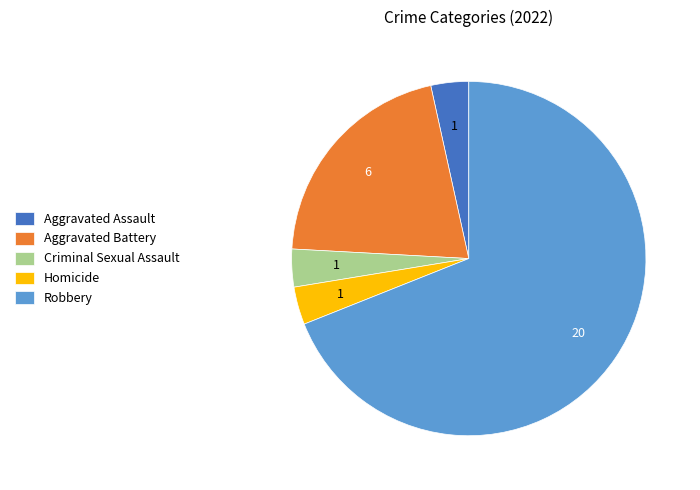

Is Aggravated Assault the majority of the pie?

No